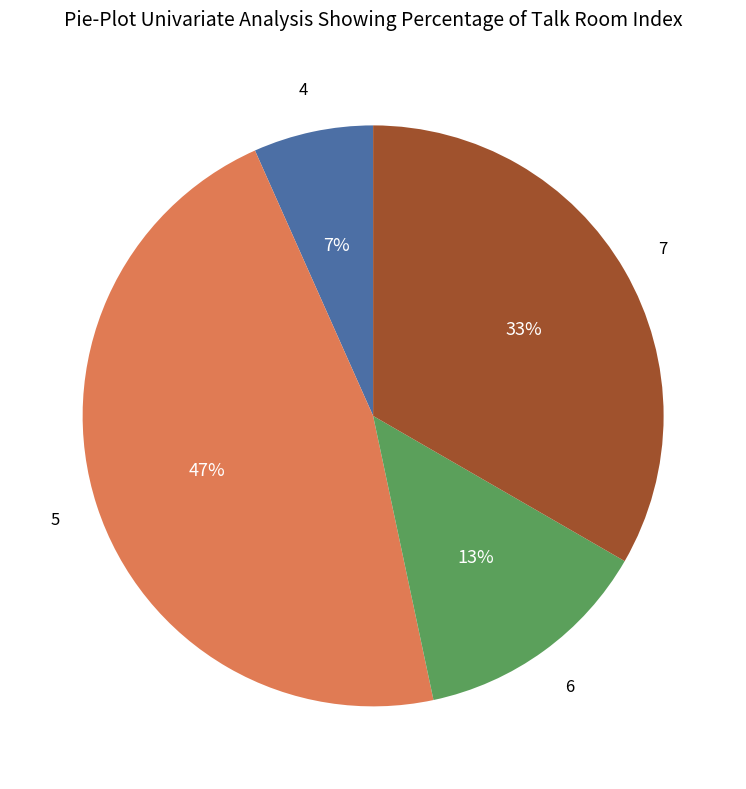

To the nearest percent, what is the average slice percentage?

25%